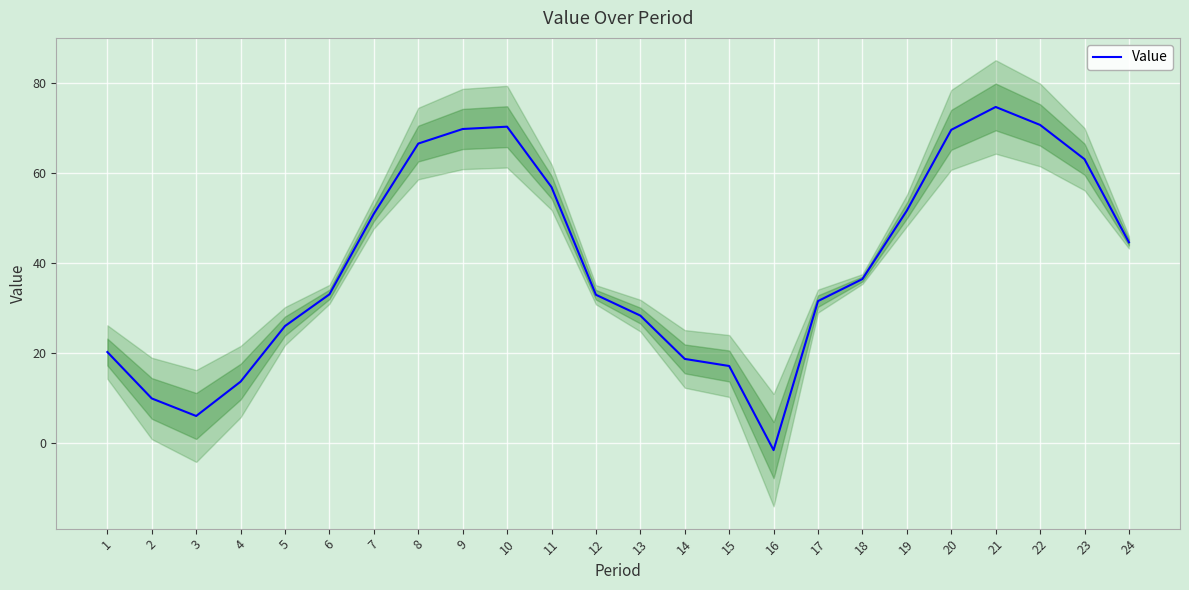

How many distinct data groups are displayed?

1